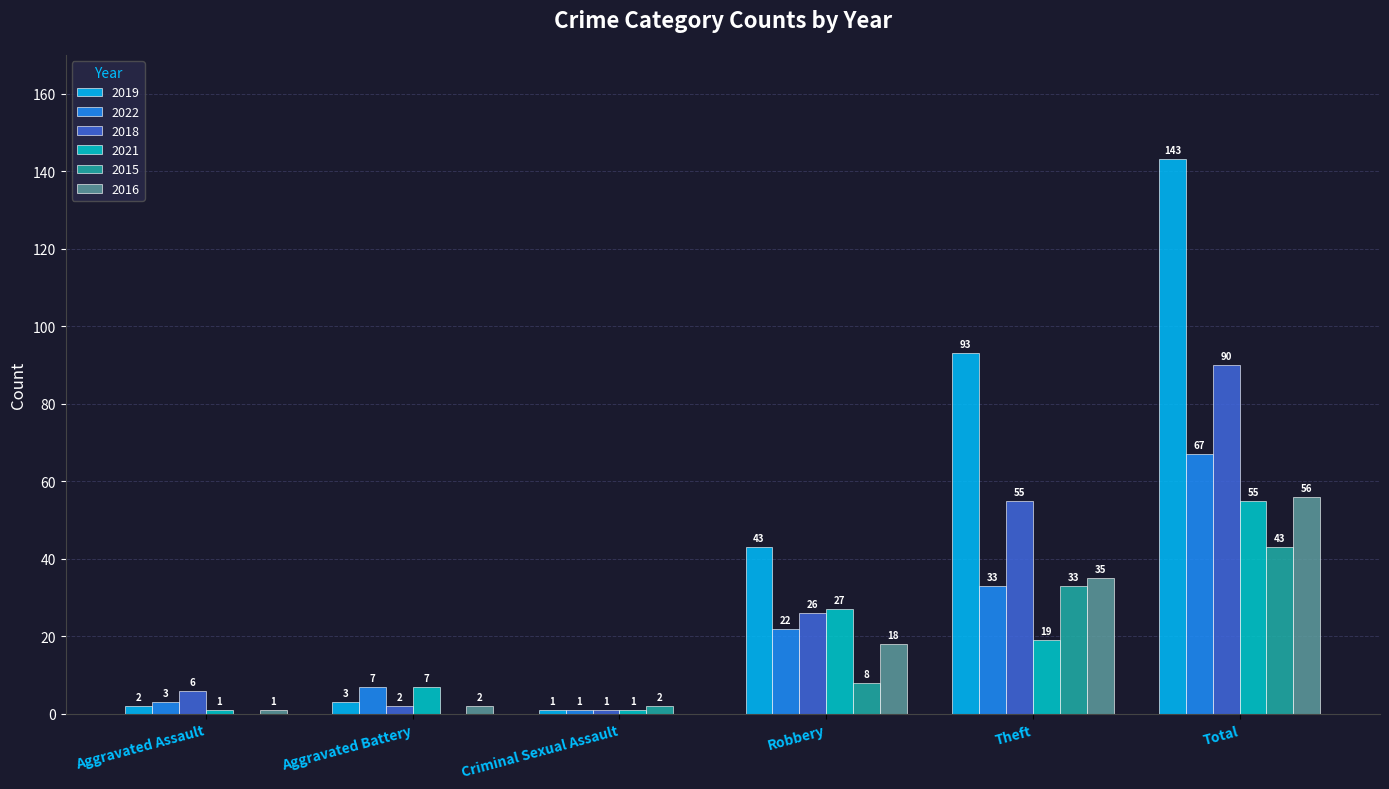

What is the sum of all 2016 values?

112